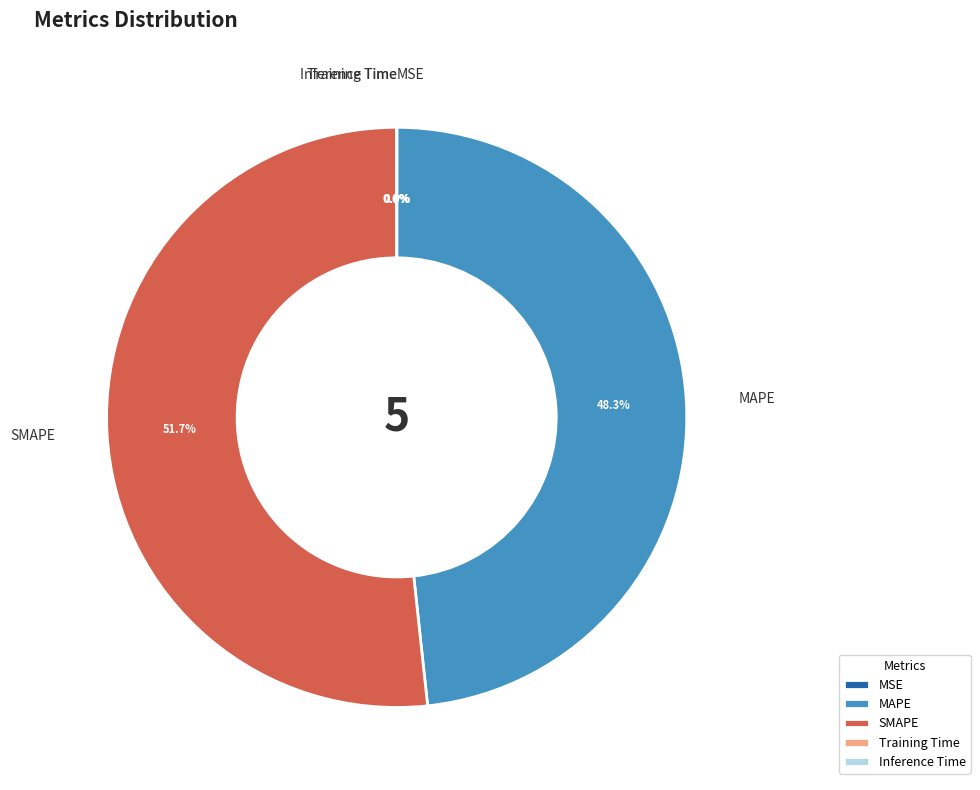

Which category has the biggest portion of the pie?

SMAPE